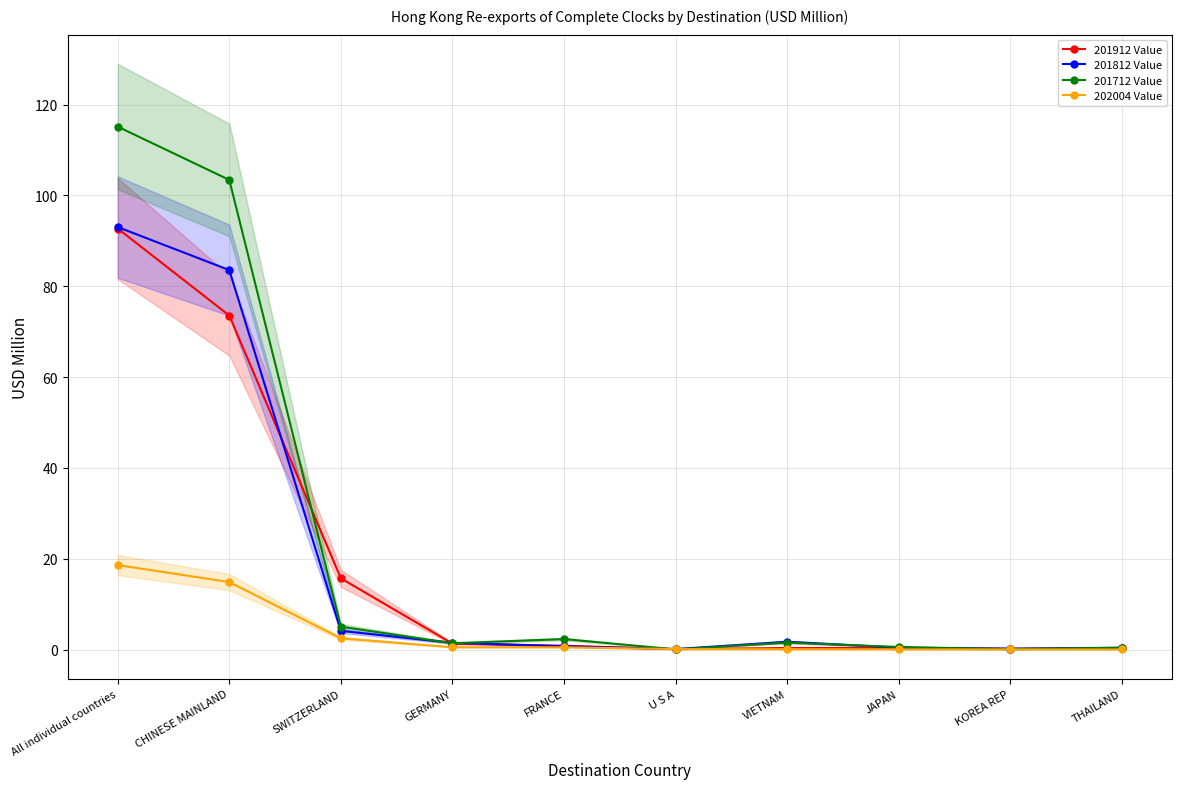

What is the maximum value shown in the chart?

115.2